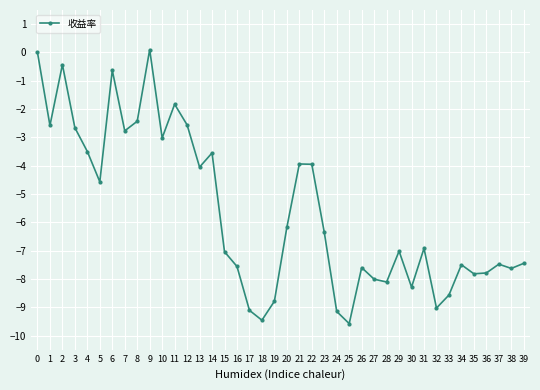

Where is the first local minimum?

1